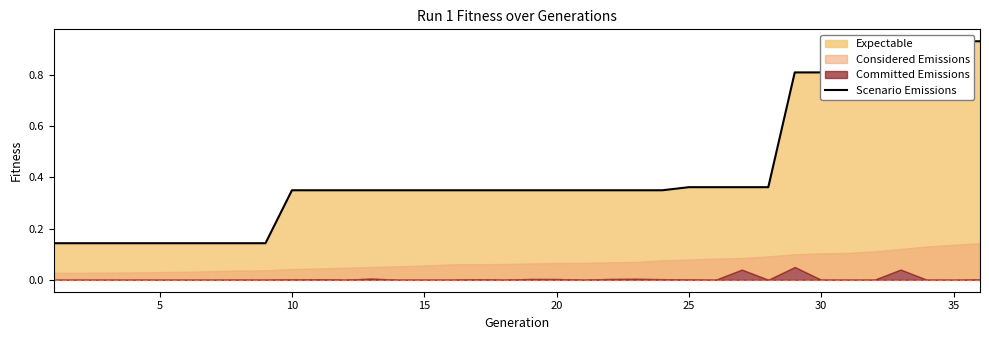

What is the difference between the second highest and second lowest values?

0.8